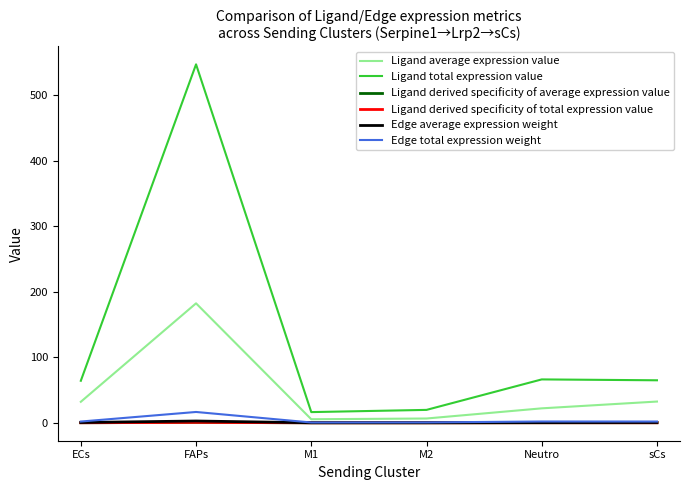

What is the minimum value for Edge average expression weight?

0.1